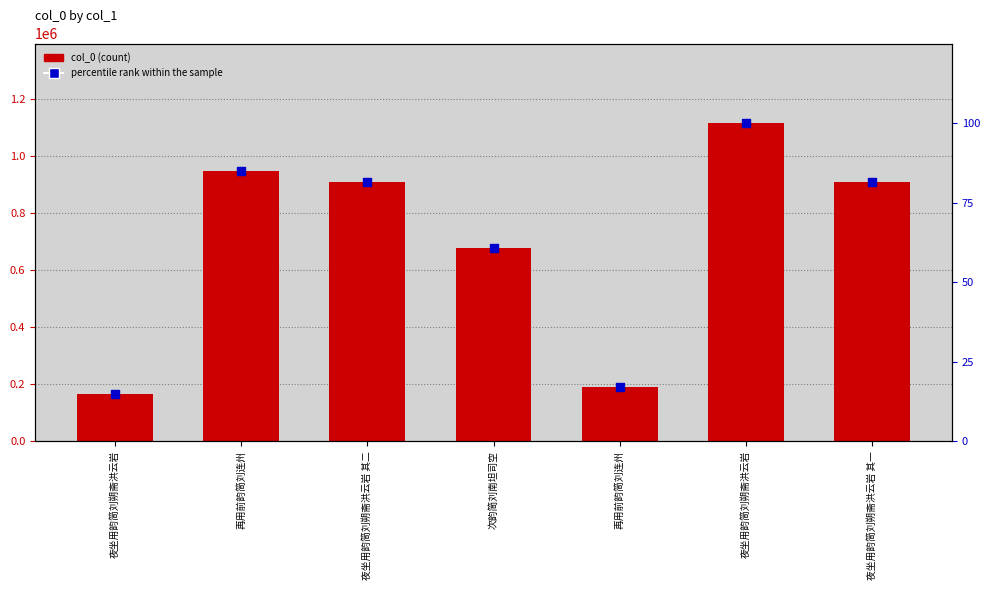

What is the total value across all series at 夜坐用韵简刘朔斋洪云岩?

164578.8